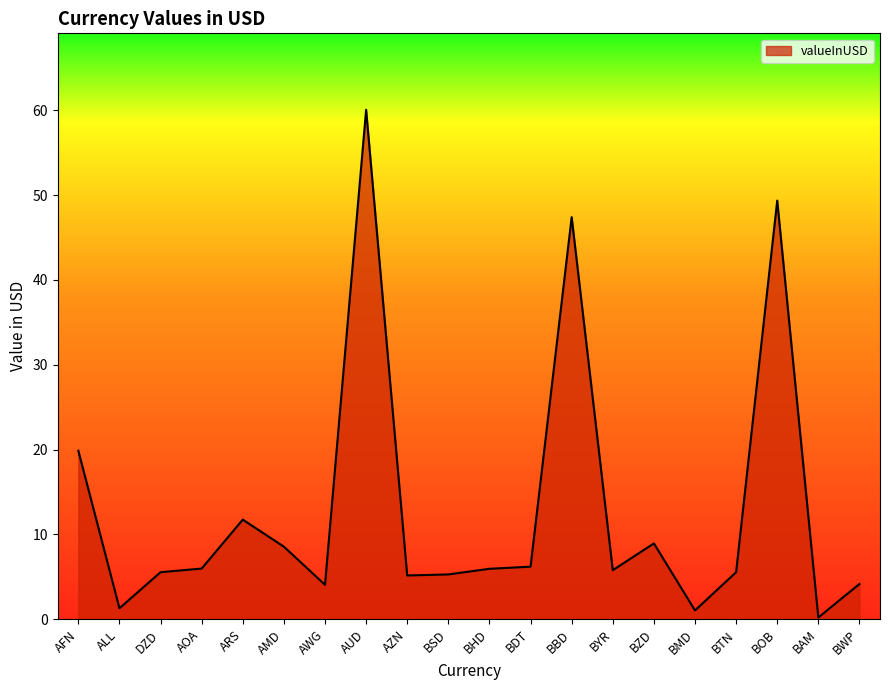

What position from the left is BBD?

13